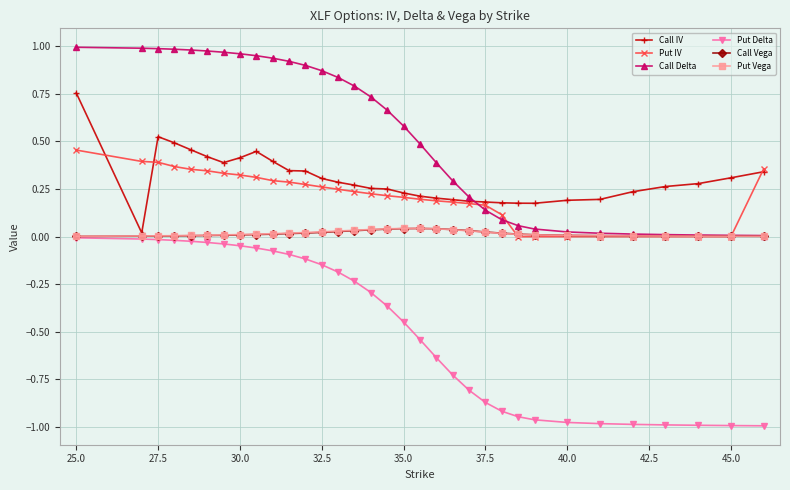

Which series has the largest total across all categories?

Call Delta